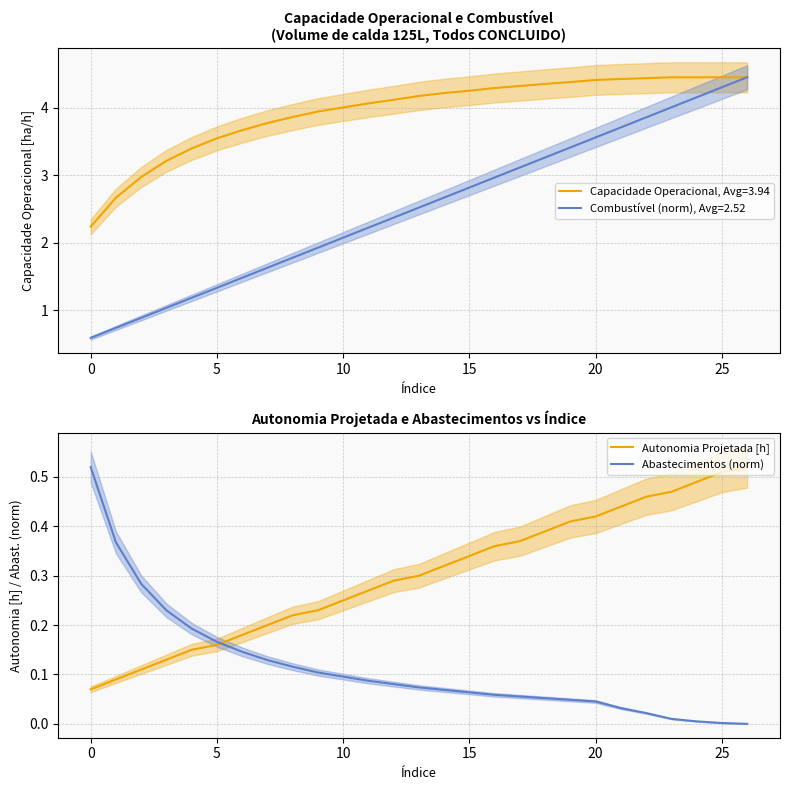

What is the minimum value for Combustível (norm), Avg=2.52?

0.6